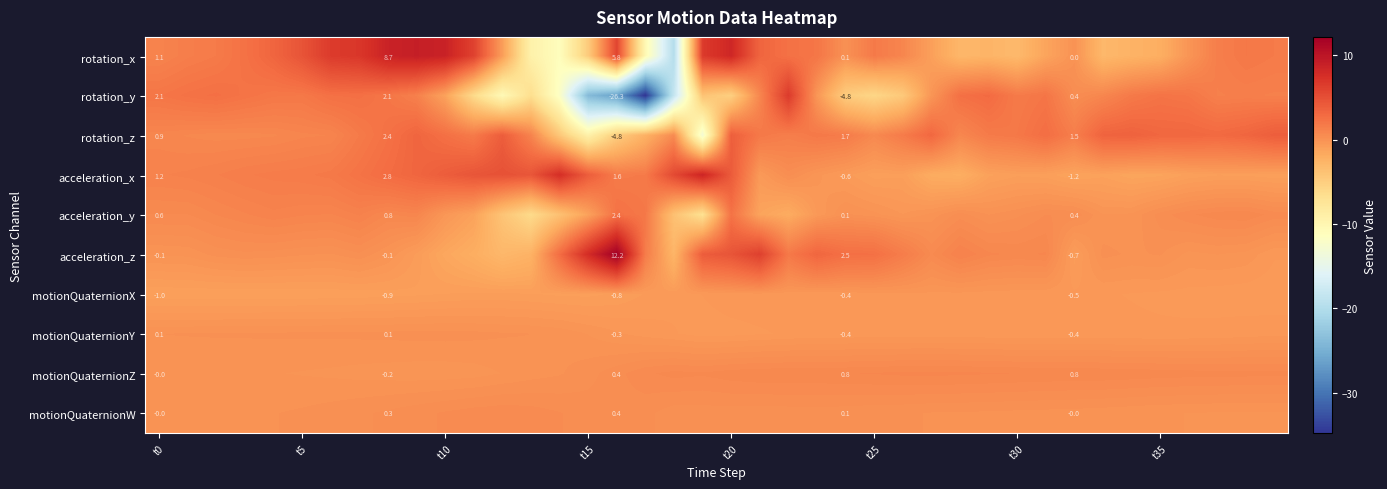

How many data points in acceleration_z are above 0?

26